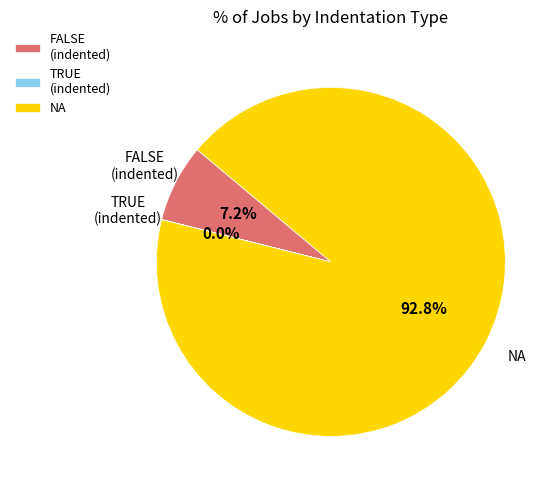

Which slice is the largest?

NA